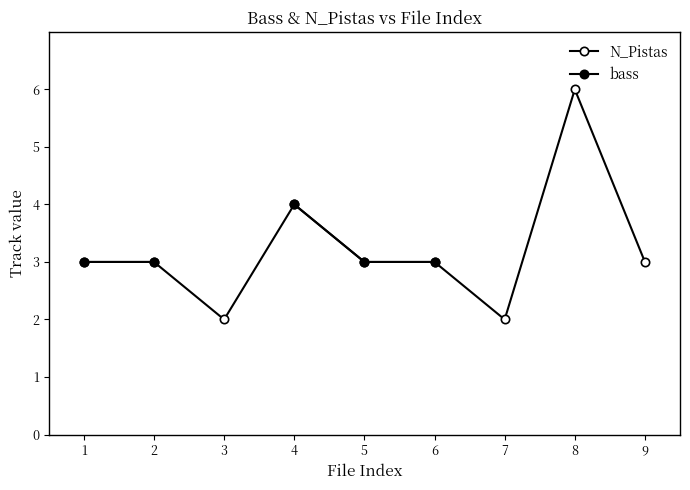

What is the sum of the N_Pistas values at 6 and 9?

6.0